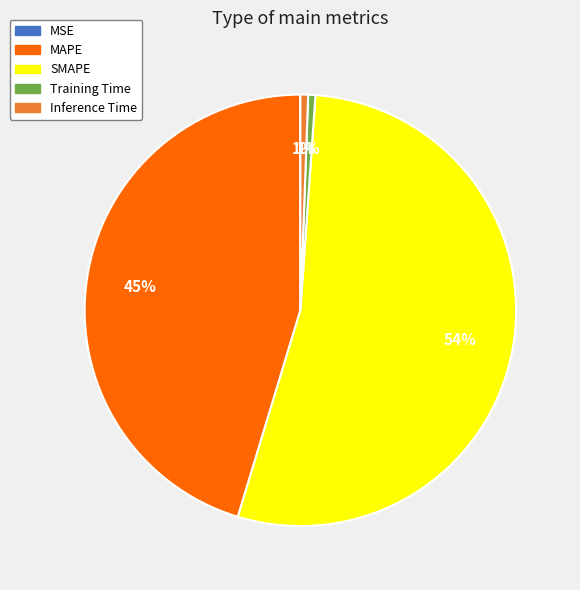

Do MAPE and Inference Time together represent more than half of the pie?

No